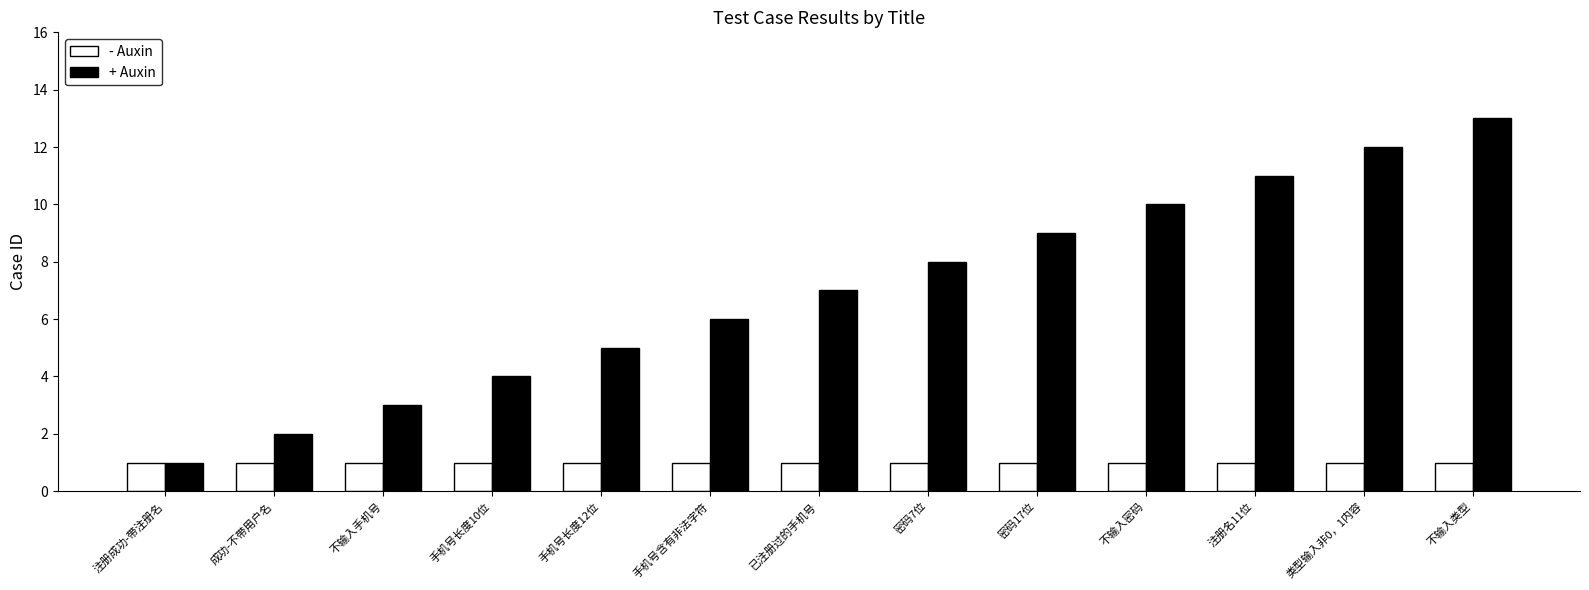

What is the label of the 8th bar from the right?

手机号含有非法字符